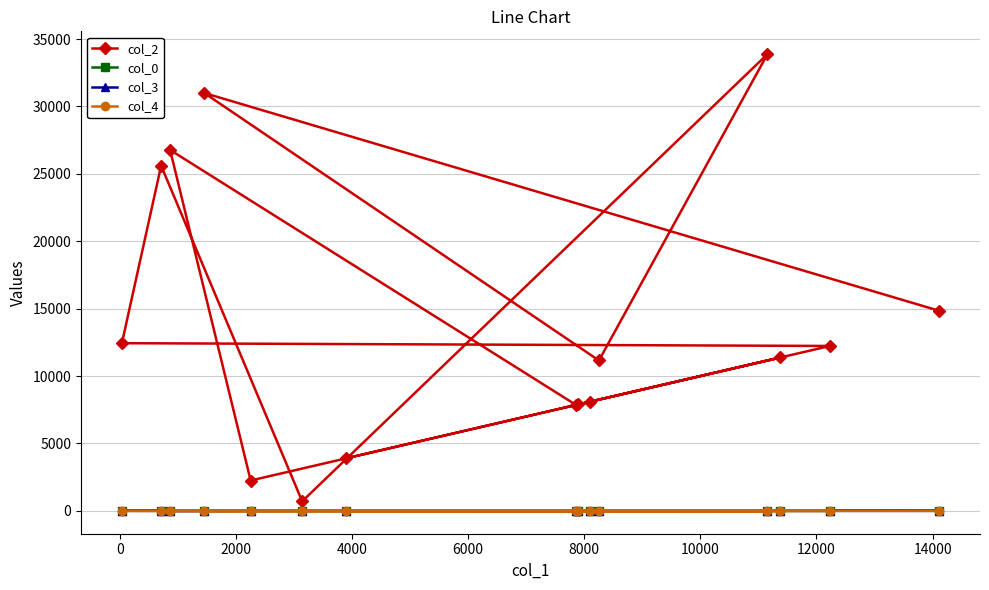

Which series has the widest spread of values?

col_2